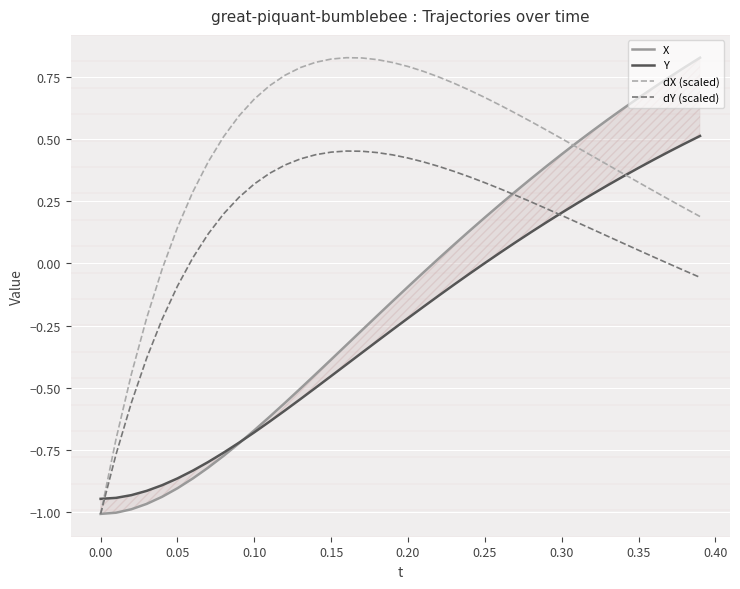

Is it true that Y equals 0.5 at 34?

False